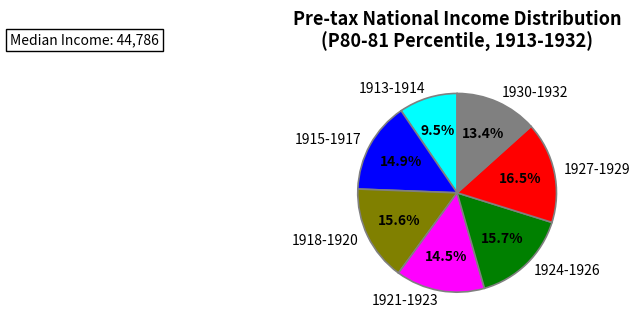

What is the largest slice in the pie chart?

1927-1929